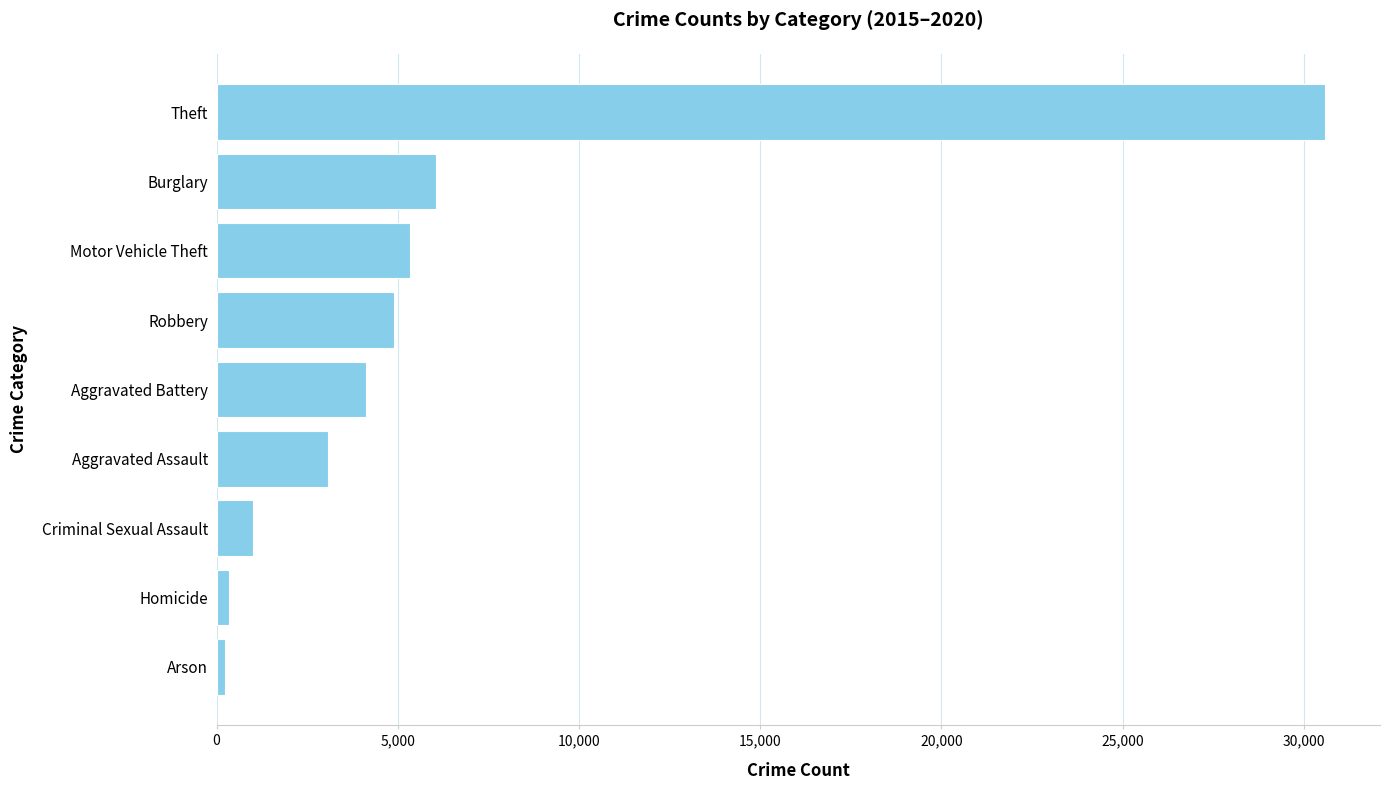

Between Burglary and Motor Vehicle Theft, which is larger?

Burglary